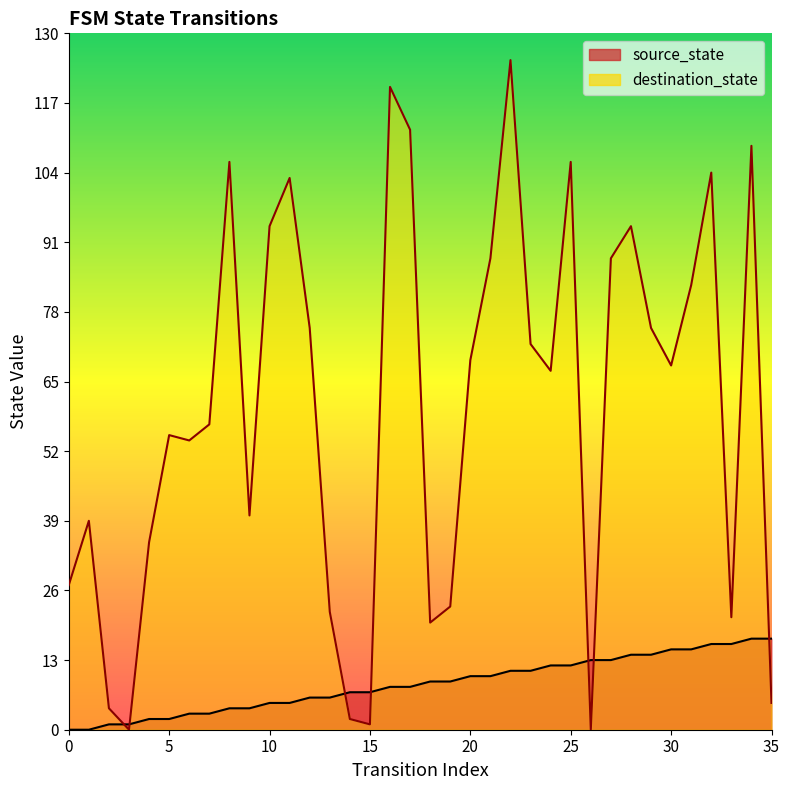

How many lines are shown in the chart?

2